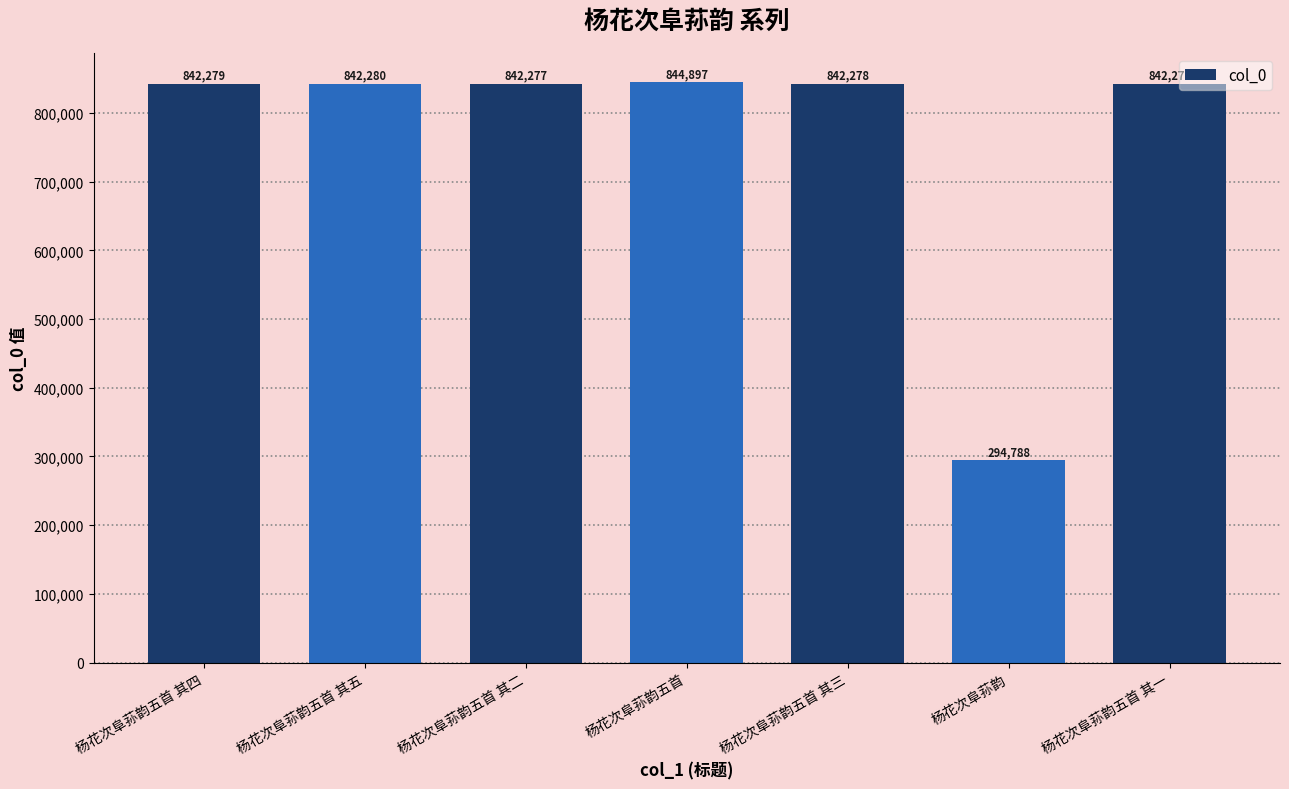

Rank the categories by value from lowest to highest.

杨花次阜荪韵, 杨花次阜荪韵五首 其一, 杨花次阜荪韵五首 其二, 杨花次阜荪韵五首 其三, 杨花次阜荪韵五首 其四, 杨花次阜荪韵五首 其五, 杨花次阜荪韵五首